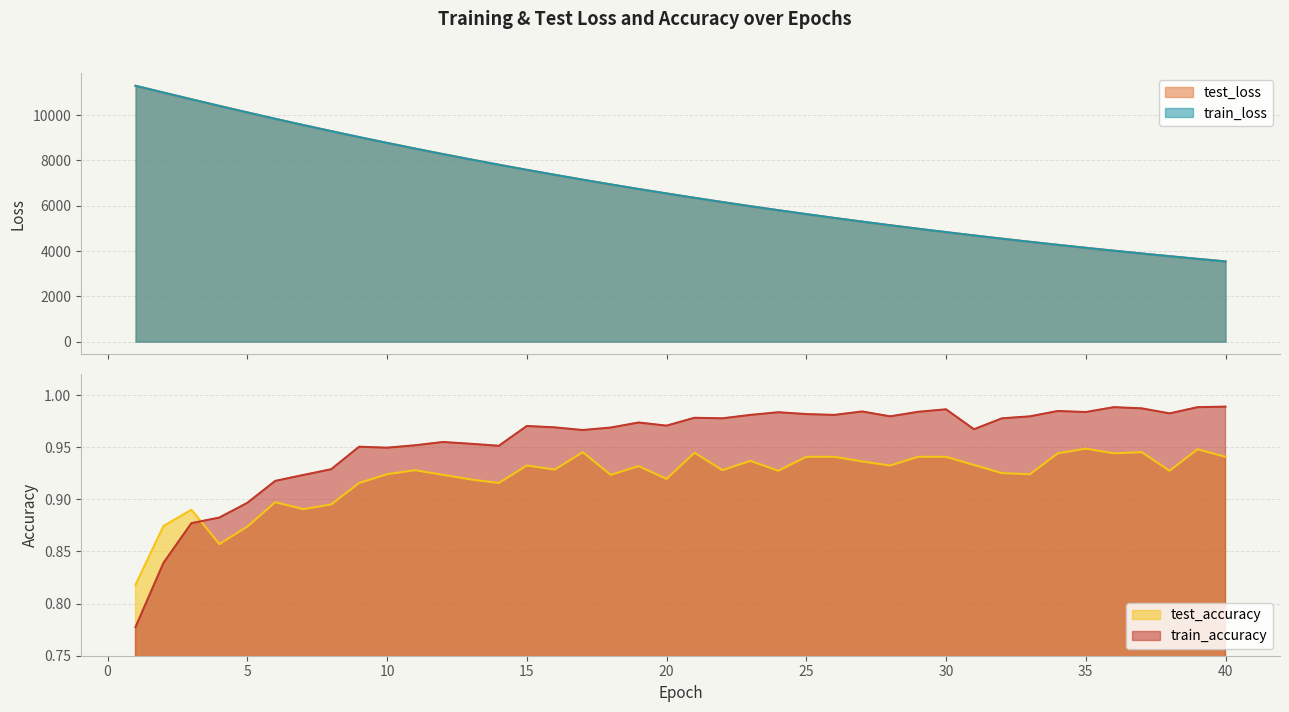

Reading left to right, extract all data points from this chart.

test_loss: 11290.2	10992.6	10696.1	10403.7	10116.0	9834.7	9559.5	9290.6	9027.6	8771.3	8521.2	8277.5	8040.0	7808.4	7582.6	7362.7	7148.6	6940.2	6737.2	6539.6	6347.2	6160.0	5977.9	5800.5	5628.0	5460.2	5296.9	5138.0	4983.5	4833.1	4686.9	4544.8	4406.5	4272.0	4141.3	4014.2	3890.7	3770.7	3653.9	3540.5
train_loss: 11291.7	10993.7	10696.3	10403.7	10116.0	9834.6	9559.1	9290.2	9027.1	8770.9	8520.8	8277.0	8039.5	7807.9	7582.1	7362.3	7148.2	6939.8	6736.8	6539.3	6346.9	6159.6	5977.5	5800.1	5627.6	5459.8	5296.5	5137.6	4983.1	4832.8	4686.6	4544.5	4406.2	4271.8	4141.1	4014.0	3890.5	3770.4	3653.7	3540.2
test_accuracy: 0.8	0.9	0.9	0.9	0.9	0.9	0.9	0.9	0.9	0.9	0.9	0.9	0.9	0.9	0.9	0.9	0.9	0.9	0.9	0.9	0.9	0.9	0.9	0.9	0.9	0.9	0.9	0.9	0.9	0.9	0.9	0.9	0.9	0.9	0.9	0.9	0.9	0.9	0.9	0.9
train_accuracy: 0.8	0.8	0.9	0.9	0.9	0.9	0.9	0.9	1.0	0.9	1.0	1.0	1.0	1.0	1.0	1.0	1.0	1.0	1.0	1.0	1.0	1.0	1.0	1.0	1.0	1.0	1.0	1.0	1.0	1.0	1.0	1.0	1.0	1.0	1.0	1.0	1.0	1.0	1.0	1.0